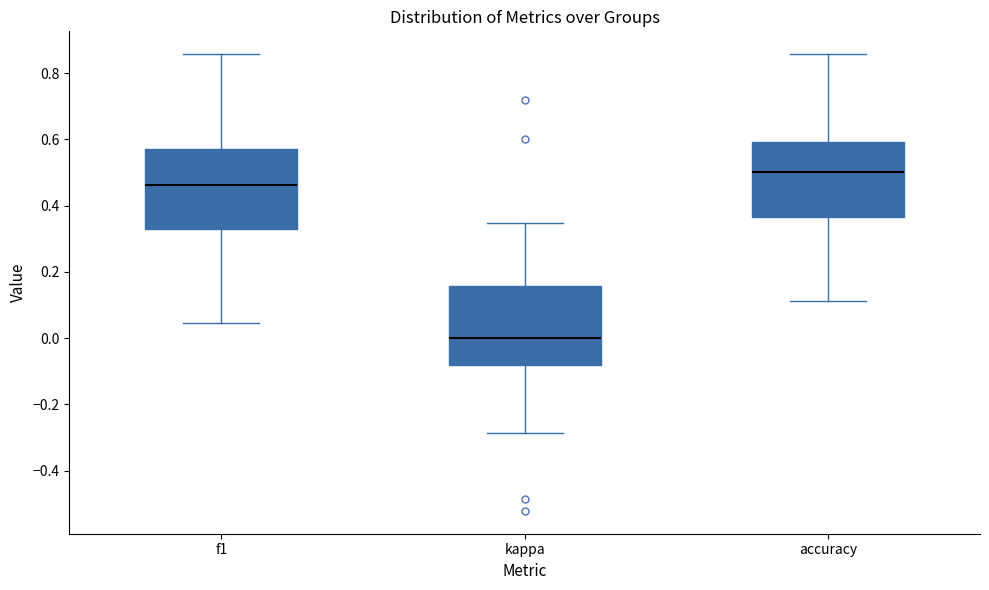

Reading left to right, read every box against the y-axis: the position of its median line, the range the box covers, and the ends of its whiskers. The values are not printed on the chart, so give them approximately, as read against the axis.

f1: median 0.46, box 0.32 to 0.58, whiskers 0.04 to 0.86
kappa: median 0.00, box -0.08 to 0.16, whiskers -0.28 to 0.34
accuracy: median 0.50, box 0.36 to 0.60, whiskers 0.12 to 0.86